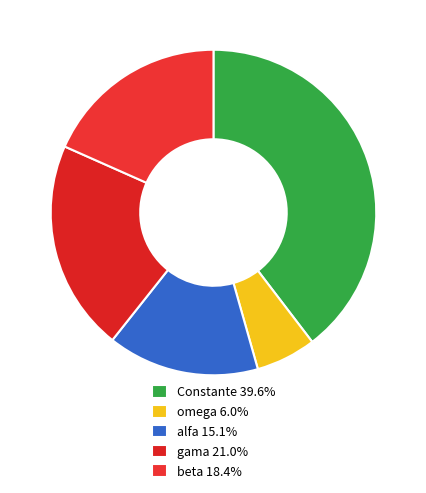

How many slices are in this pie chart?

5